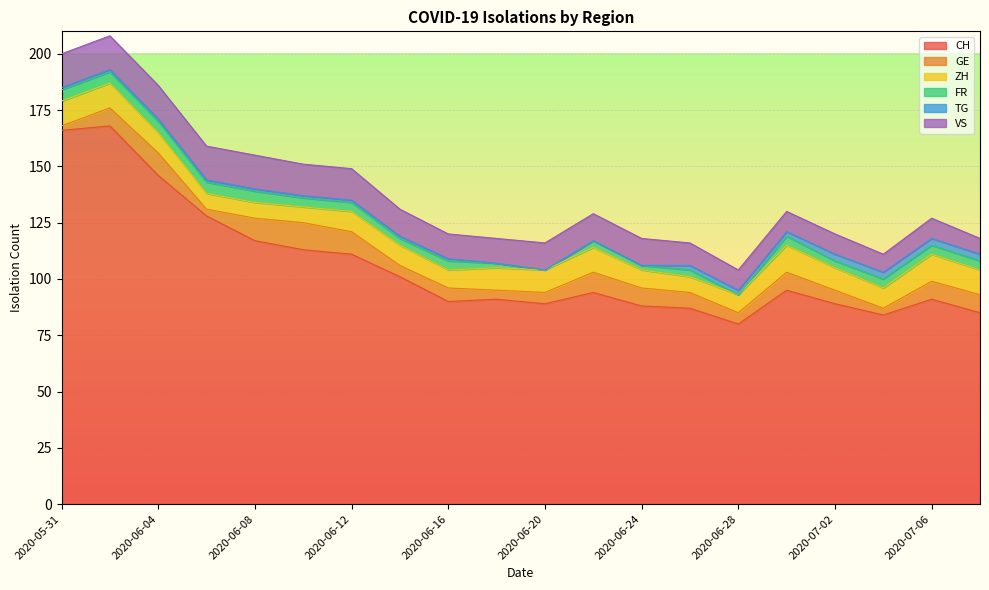

What value does the GE series have at 2020-06-26, to the nearest 10?

10